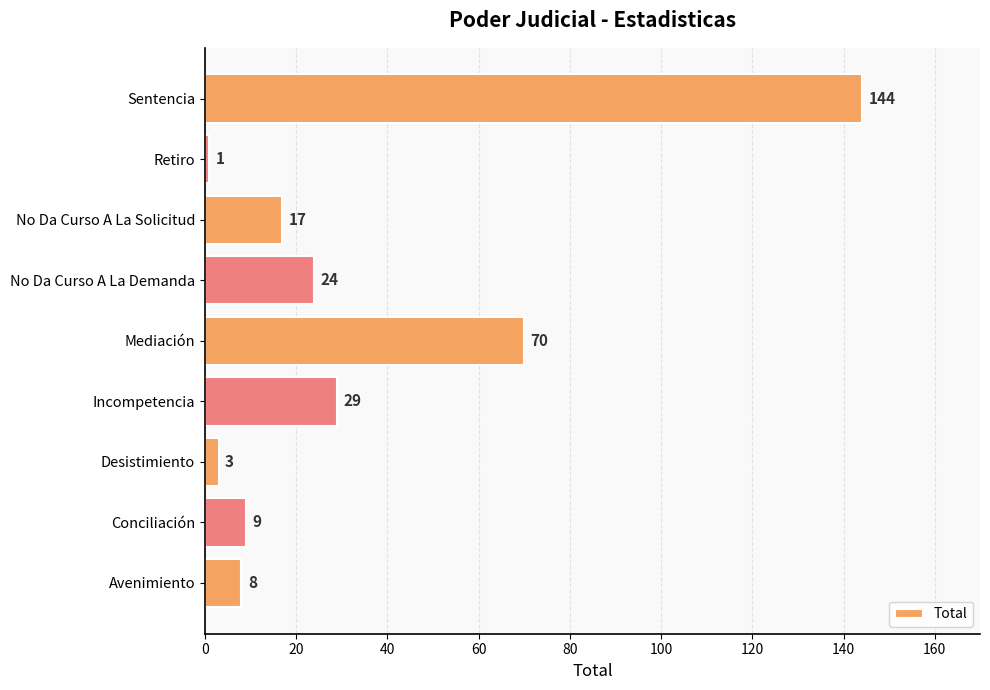

List the labels in order of value, largest first.

Sentencia, Mediación, Incompetencia, No Da Curso A La Demanda, No Da Curso A La Solicitud, Conciliación, Avenimiento, Desistimiento, Retiro